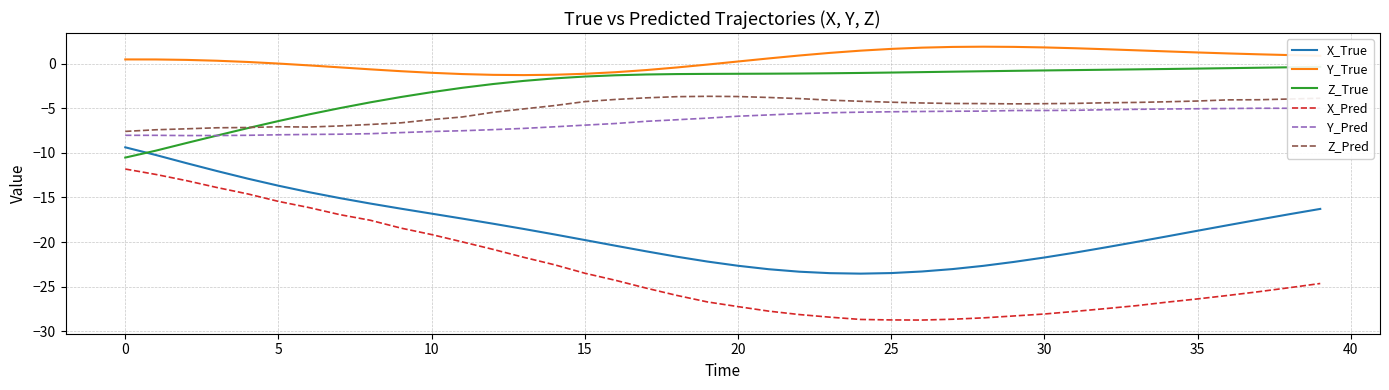

At which label does Z_True reach its peak?

39